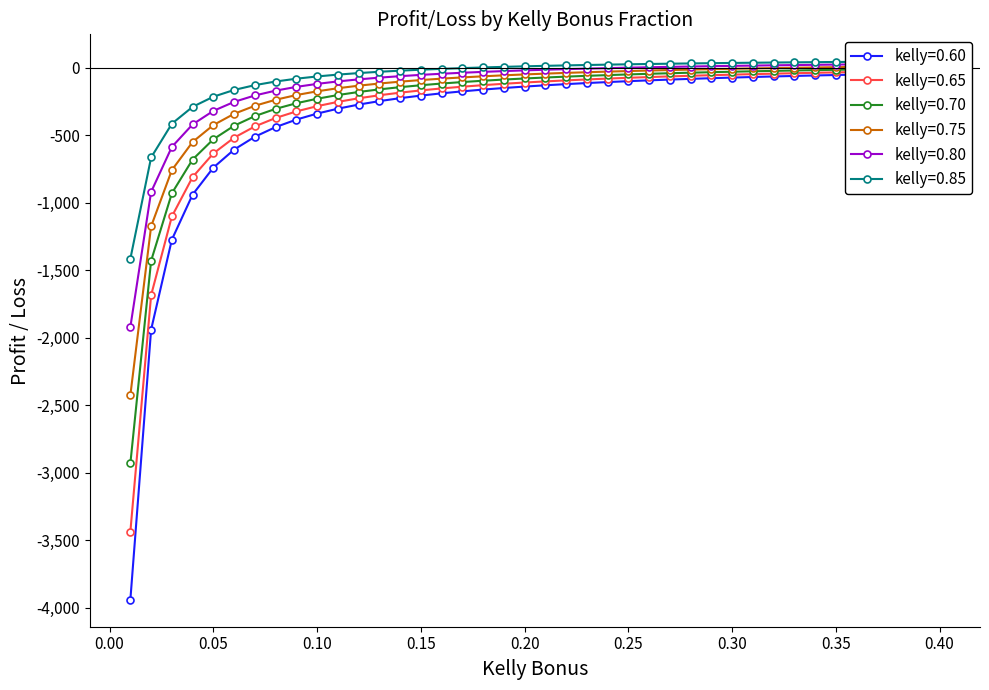

Is the value of kelly=0.80 at 0.15 greater than the value of kelly=0.85 at 0.18?

No